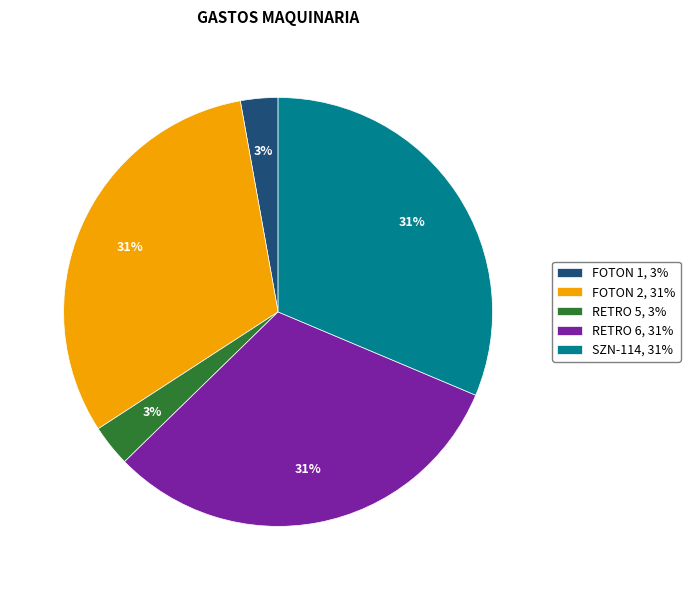

Is it true that RETRO 5 is 11% of the pie?

False